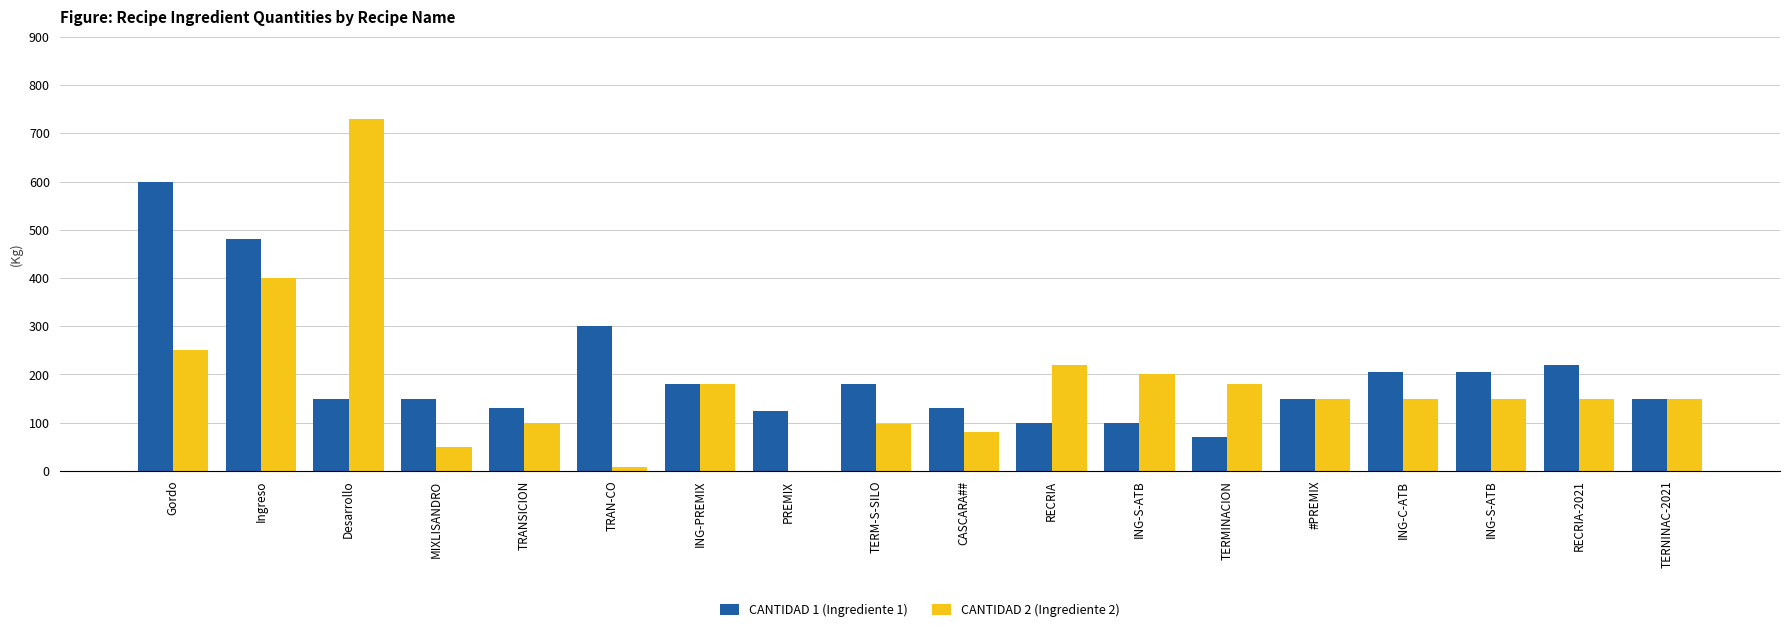

At which category does the chart reach its peak across all series?

Desarrollo